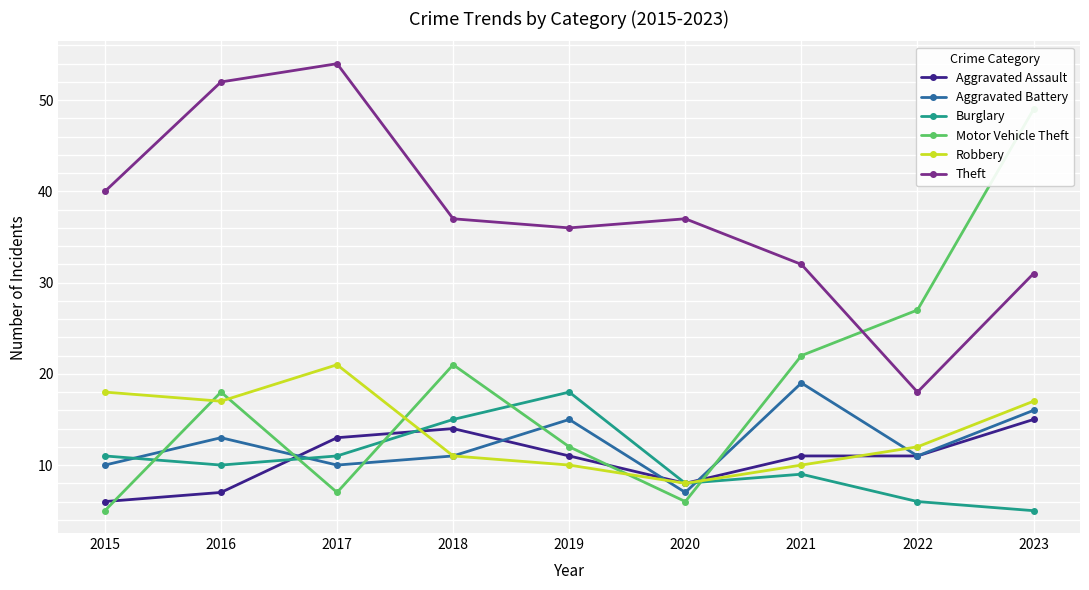

At how many categories does at least one series exceed 35?

7